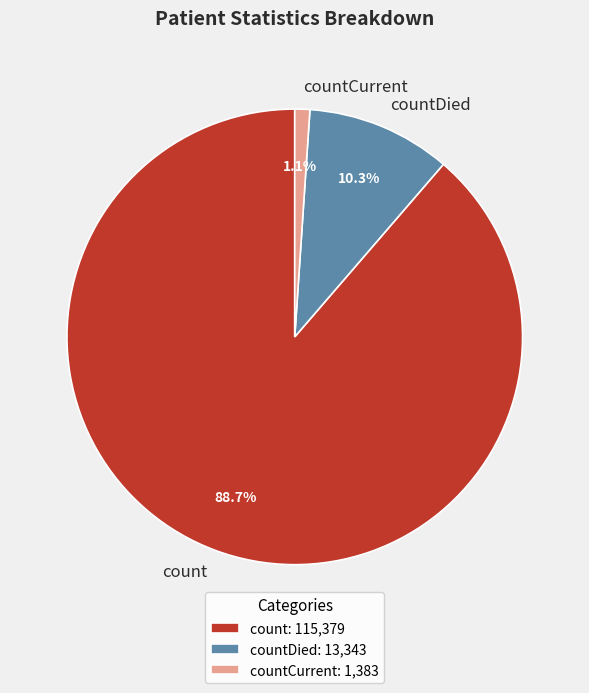

What percentage is NOT represented by countCurrent?

98.9%